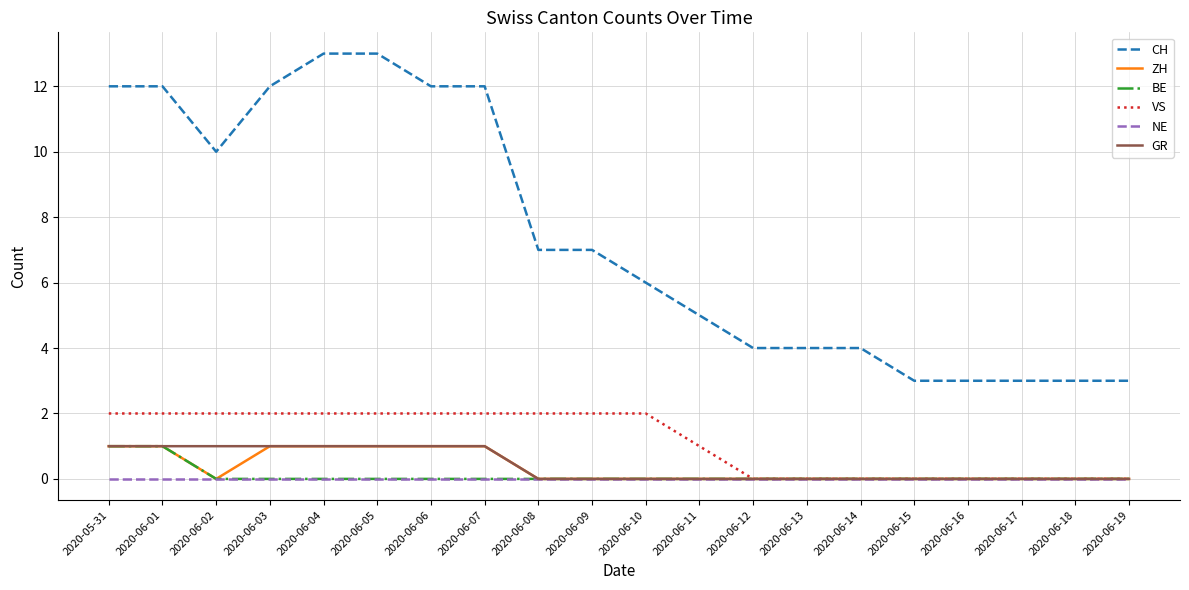

True or false: GR and CH cross at least once.

False